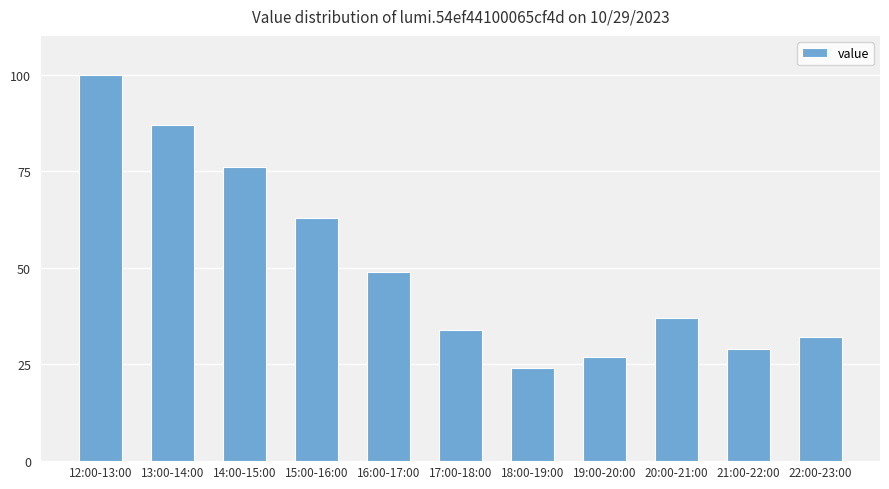

At which category does the chart reach its peak across all series?

12:00-13:00